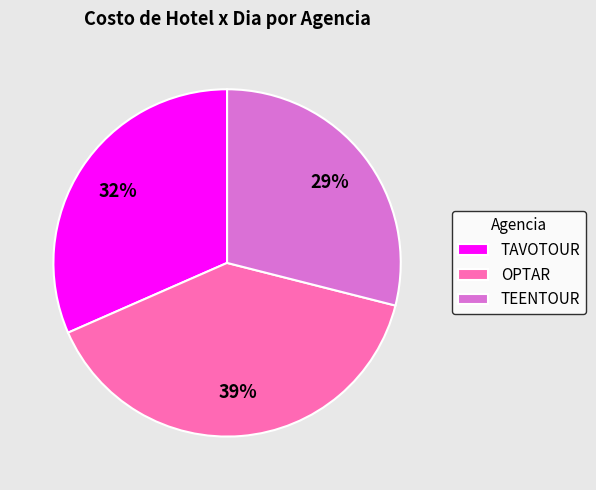

Is the sum of TEENTOUR and TAVOTOUR greater than half?

Yes